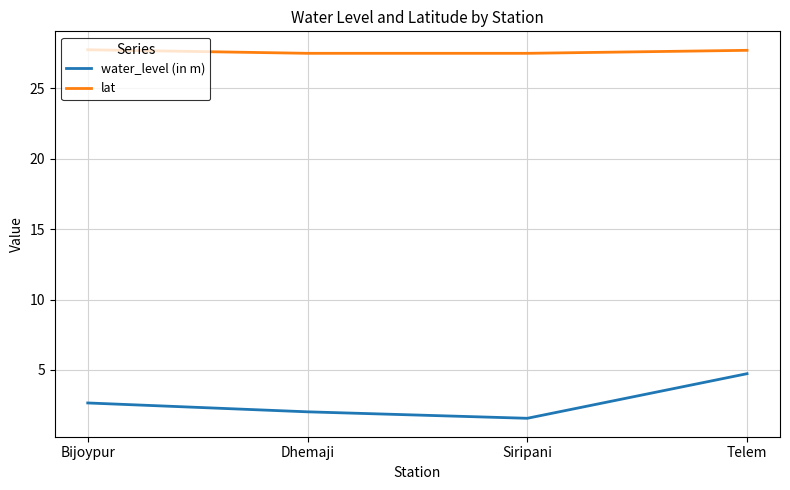

What is the sum of the water_level (in m) values at Dhemaji and Siripani?

3.6